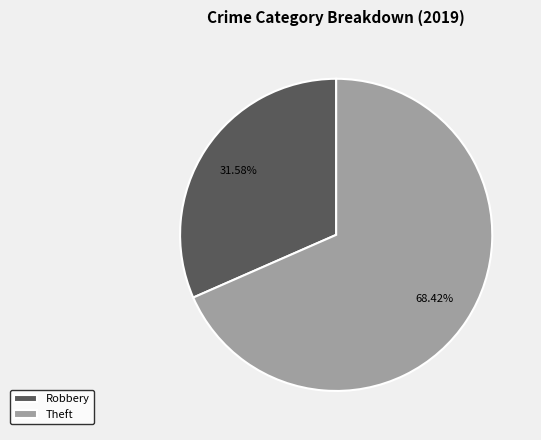

Rank the categories by value from highest to lowest.

Theft, Robbery